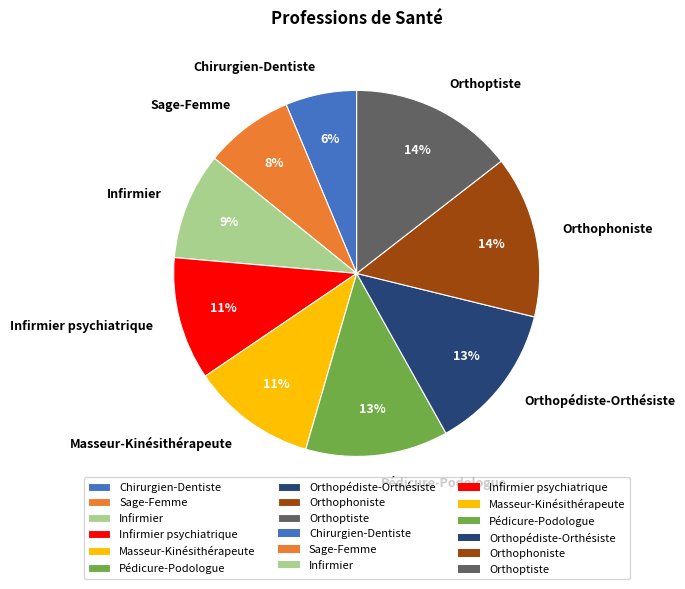

Is there any slice that represents more than half of the pie?

No